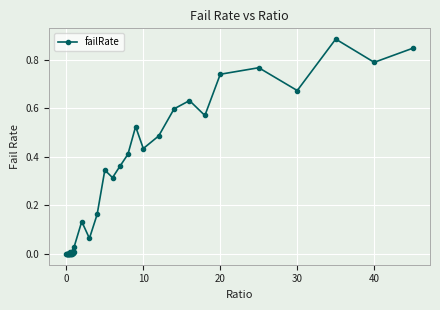

True or false: there are more than 0 points higher than both neighbors.

True